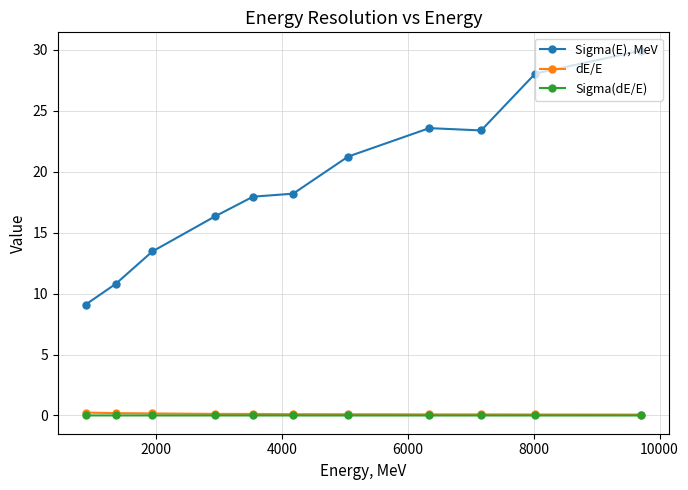

What is the maximum value shown in the chart?

29.9